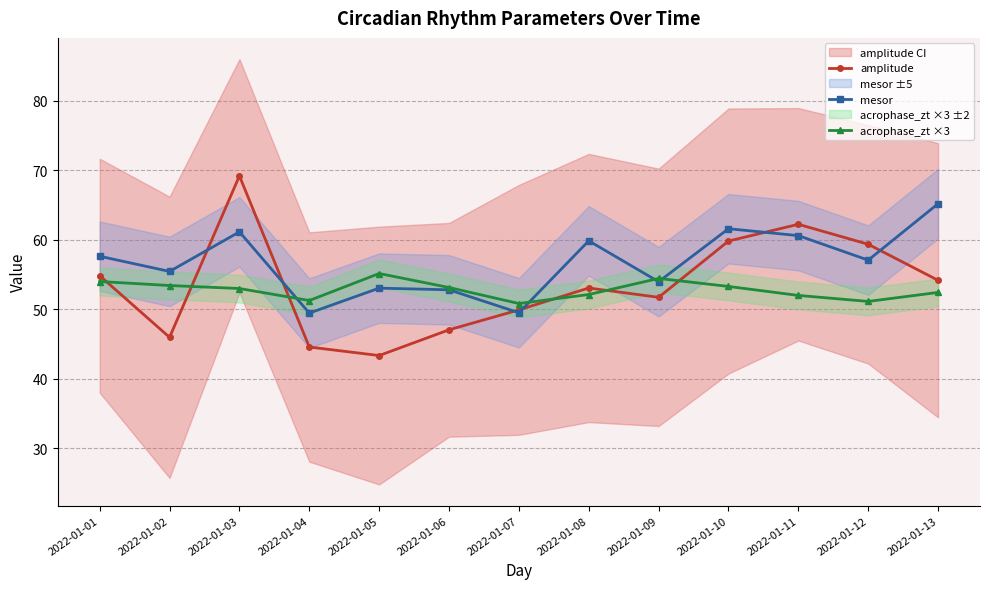

How many interior local valleys does the mesor series have?

5